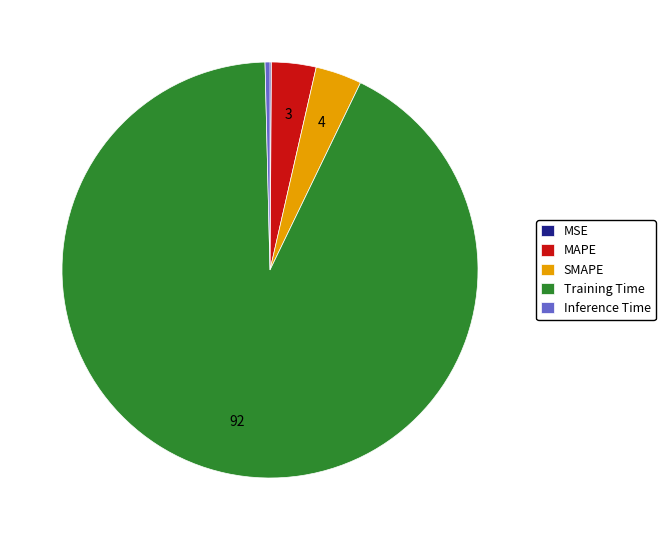

Which slice represents more than half of the pie?

Training Time